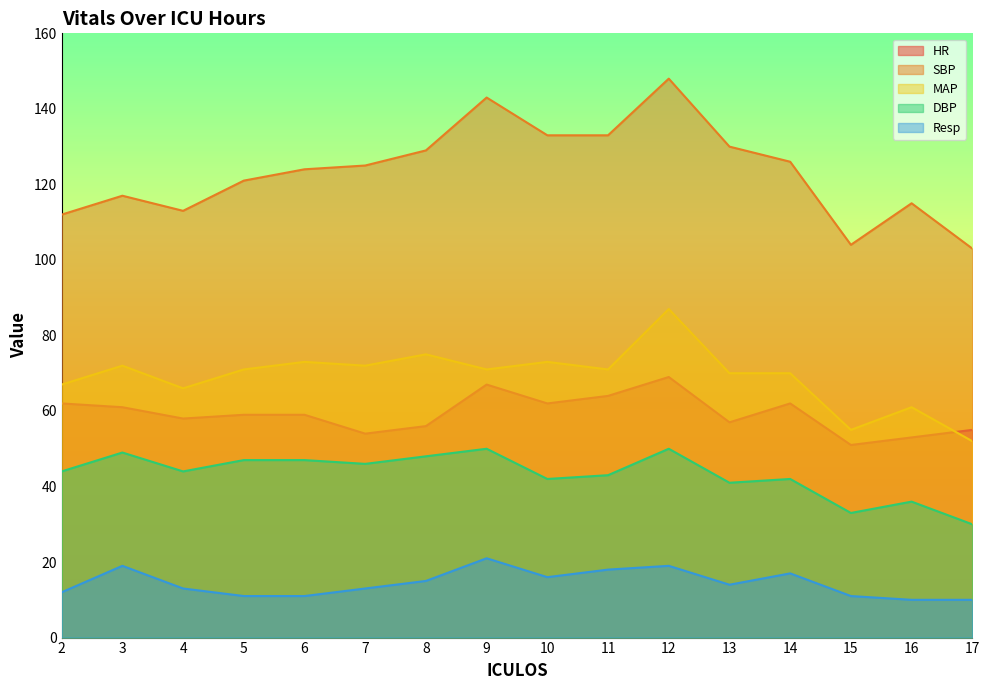

True or false: SBP and MAP intersect in this chart.

False